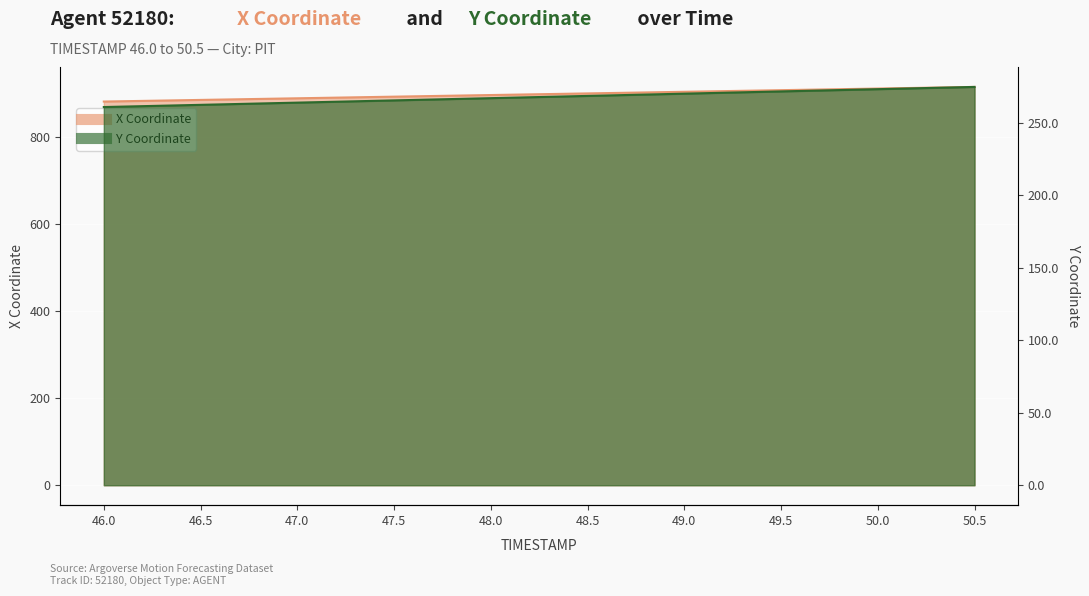

Between 47.0 and 48.0, which series saw the biggest shift?

X